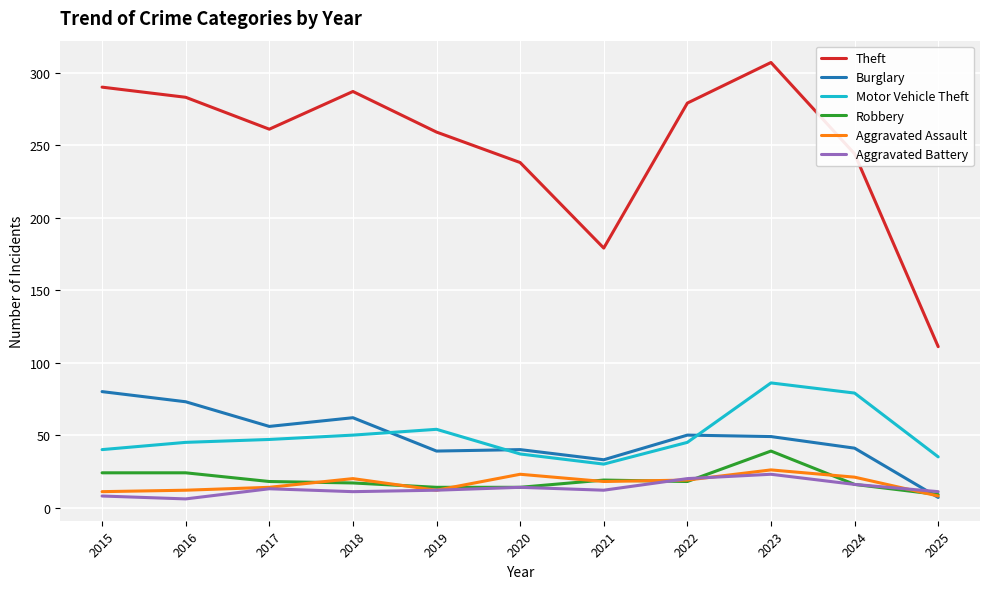

True or false: Aggravated Battery and Theft intersect in this chart.

False